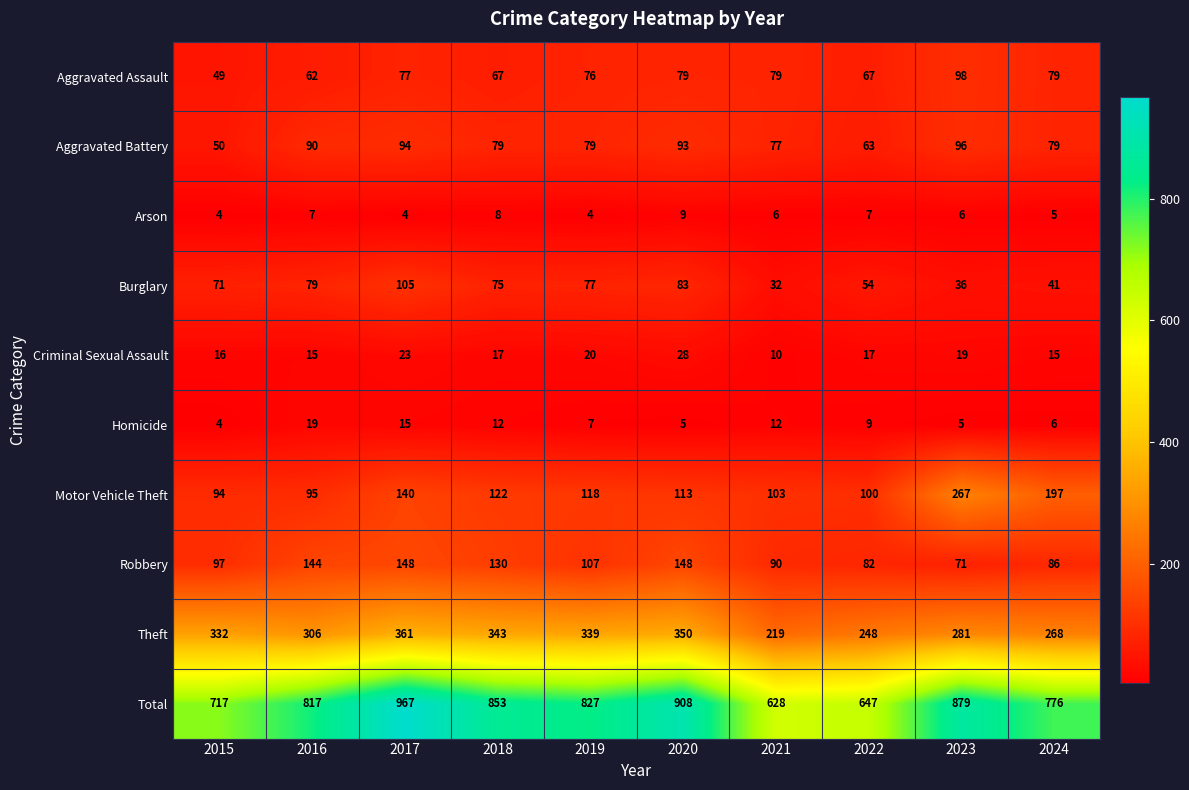

Is it true that Criminal Sexual Assault equals 36 at 2017?

False